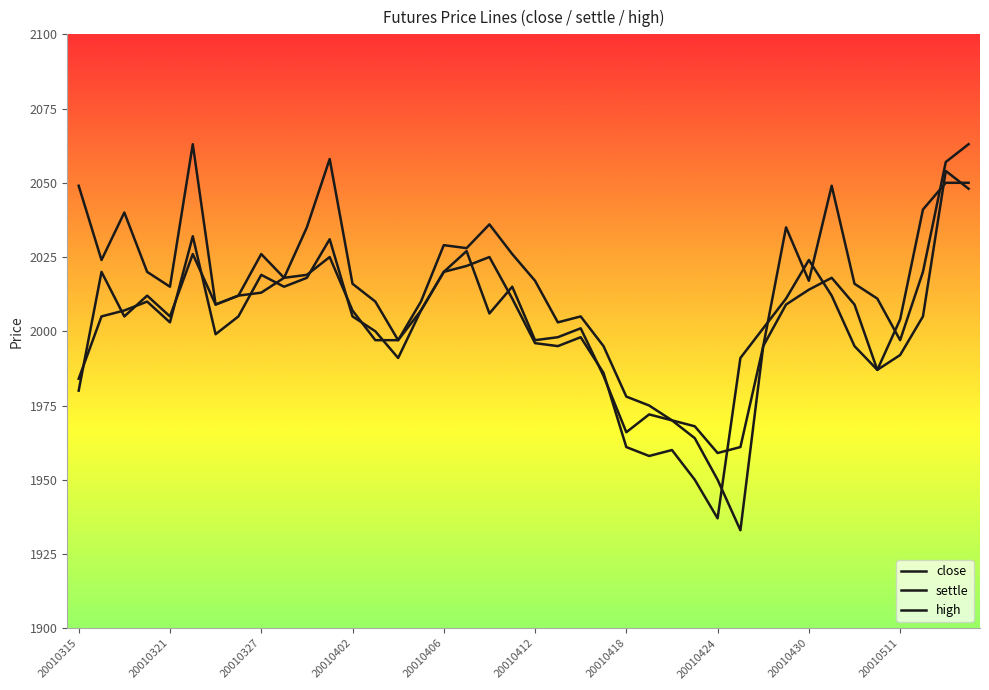

Reading right to left, list all the values displayed in this chart.

close: 2048	2054	2005	1992	1987	2009	2018	2014	2009	1995	1933	1950	1964	1970	1972	1966	1985	2001	1998	1997	2015	2006	2027	2020	2007	1997	1997	2007	2025	2019	2018	2013	2012	2009	2026	2005	2012	2005	2020	1980
settle: 2050	2050	2041	2004	1987	1995	2012	2024	2011	2001	1991	1937	1950	1960	1958	1961	1986	1998	1995	1996	2011	2025	2022	2020	2007	1991	2000	2005	2031	2018	2015	2019	2005	1999	2032	2003	2010	2007	2005	1984
high: 2063	2057	2020	1997	2011	2016	2049	2017	2035	1995	1961	1959	1968	1970	1975	1978	1995	2005	2003	2017	2026	2036	2028	2029	2010	1997	2010	2016	2058	2035	2018	2026	2012	2009	2063	2015	2020	2040	2024	2049